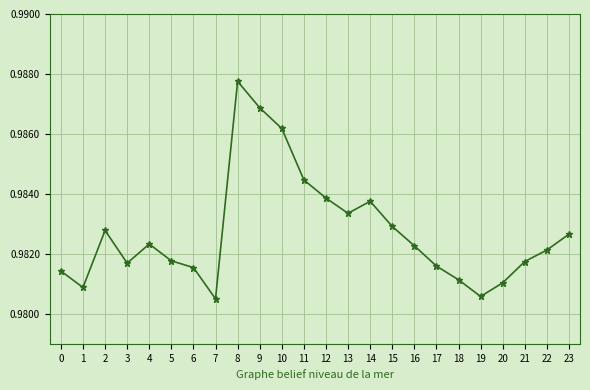

At which category does the chart reach its peak across all series?

8